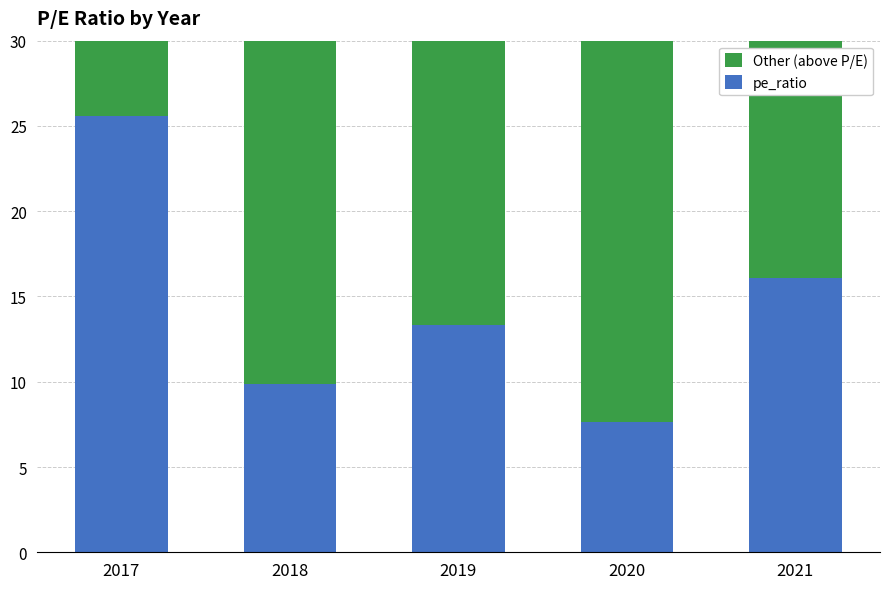

What are all the series names shown in the legend?

Other (above P/E), pe_ratio